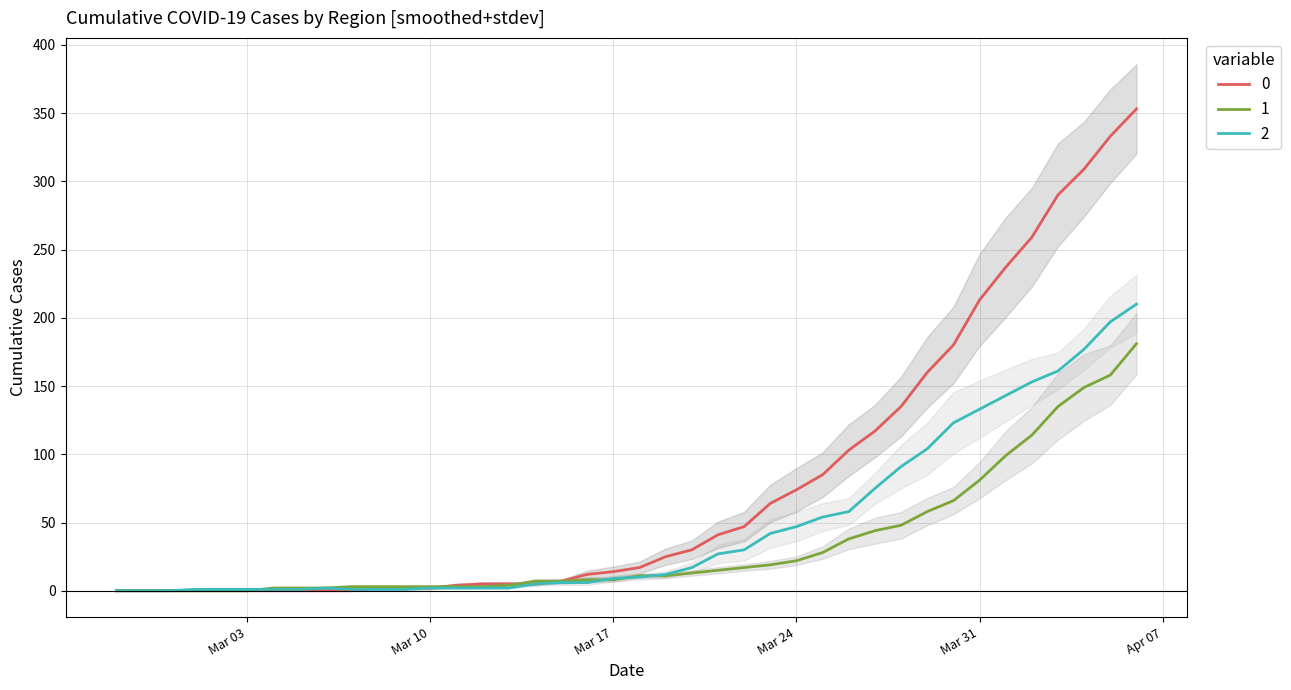

True or false: 2 has more than 0 points higher than both neighbors.

True